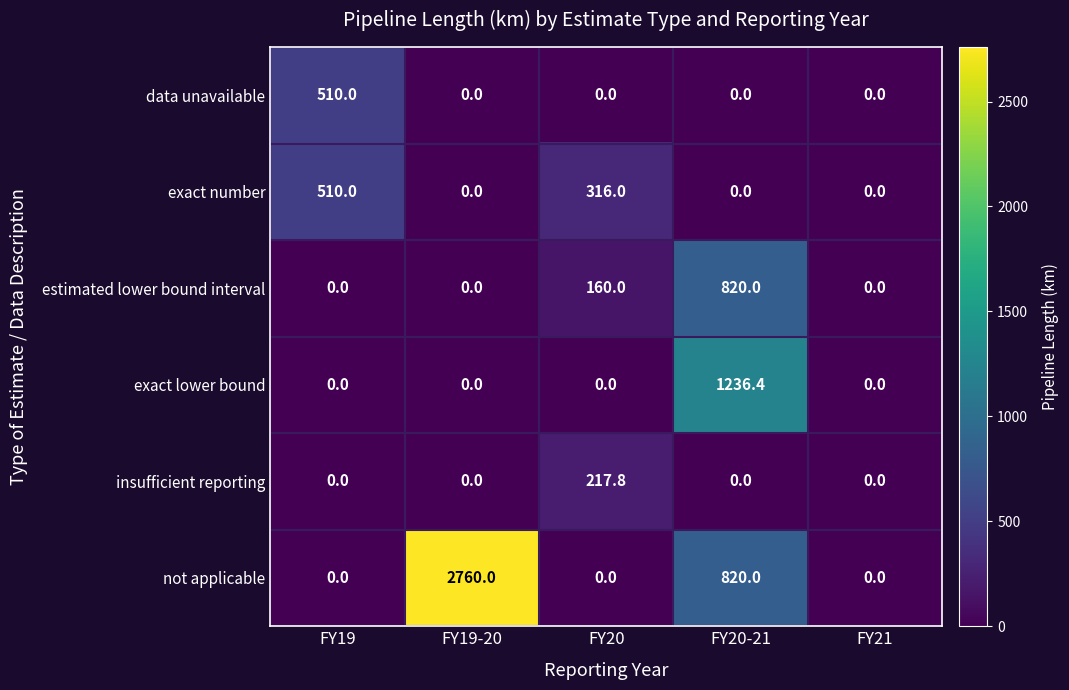

How many values in the insufficient reporting series exceed 0?

1